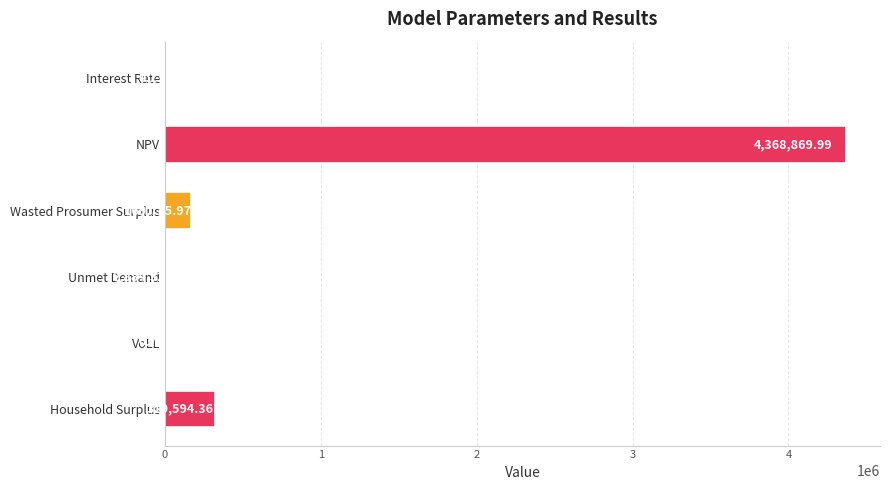

What is the greatest value displayed?

4368870.0